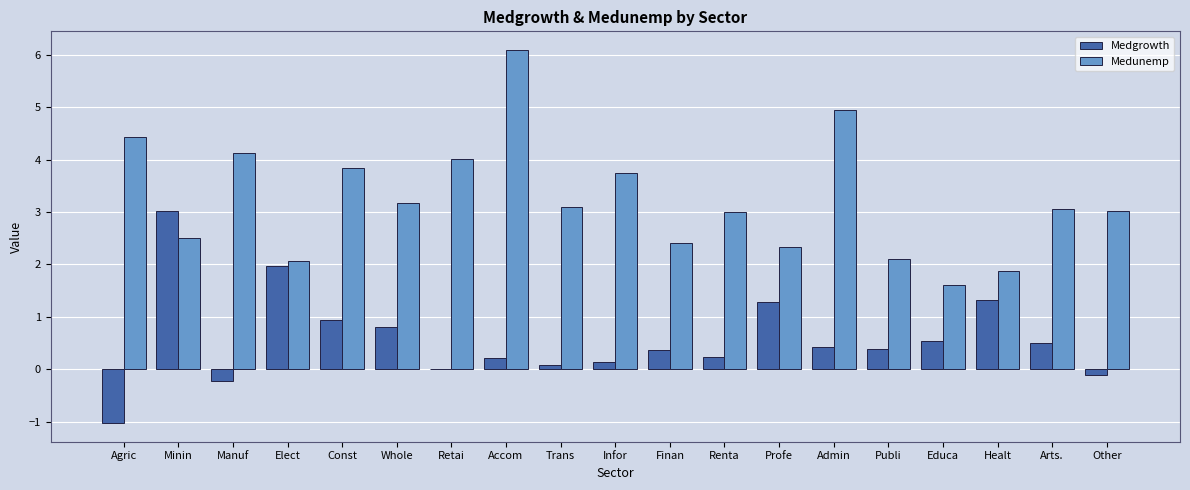

What is the spread (max minus min) of values at Trans?

3.0